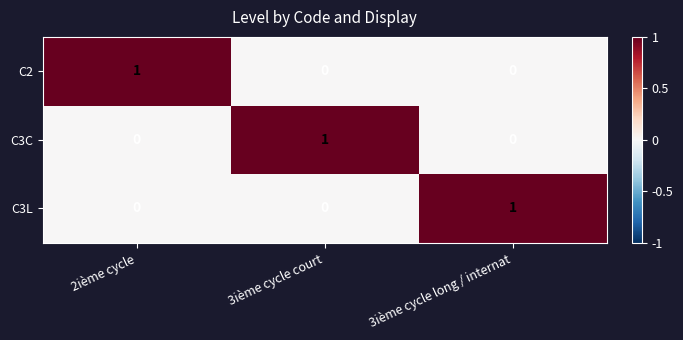

At how many categories does at least one series exceed 0?

3